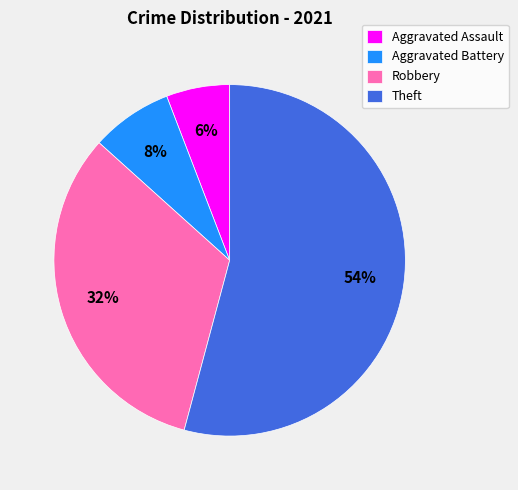

To the nearest percent, what is the combined percentage of Aggravated Battery and Theft?

62%